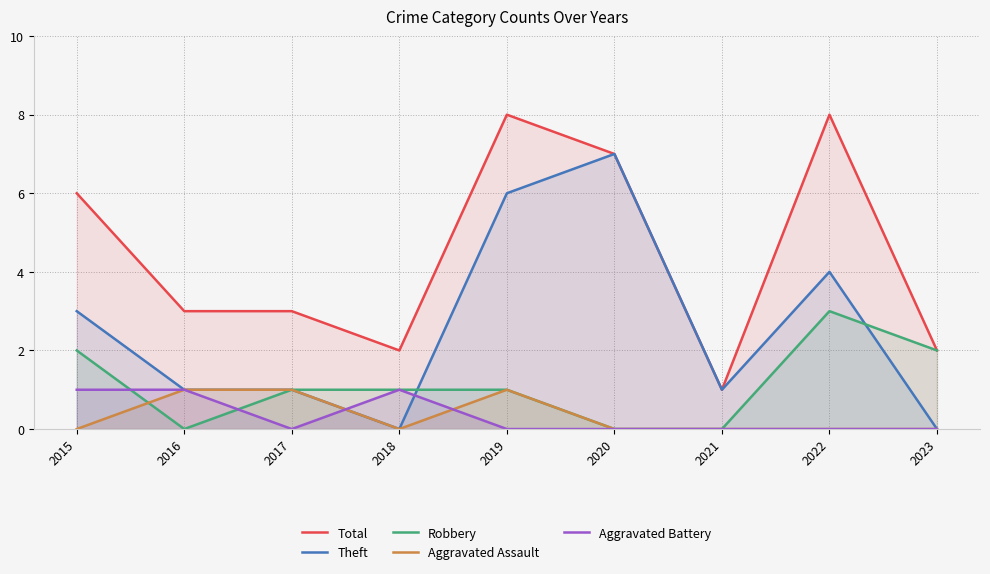

What are all the series names shown in the legend?

Total, Theft, Robbery, Aggravated Assault, Aggravated Battery